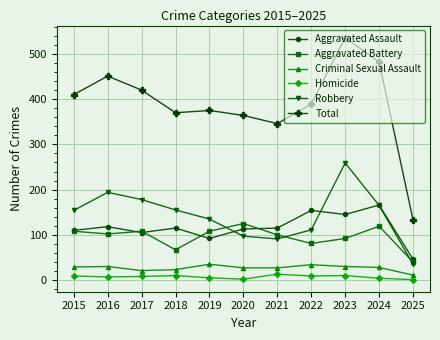

The Aggravated Assault series shows 92 at 2019. True or false?

True